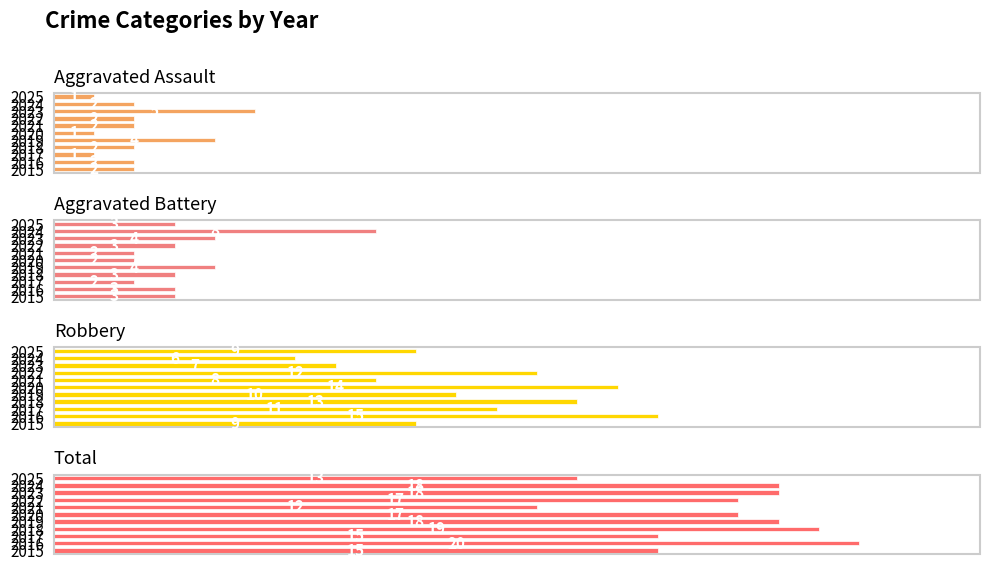

Is it true that Aggravated Battery equals 4 at 3?

False